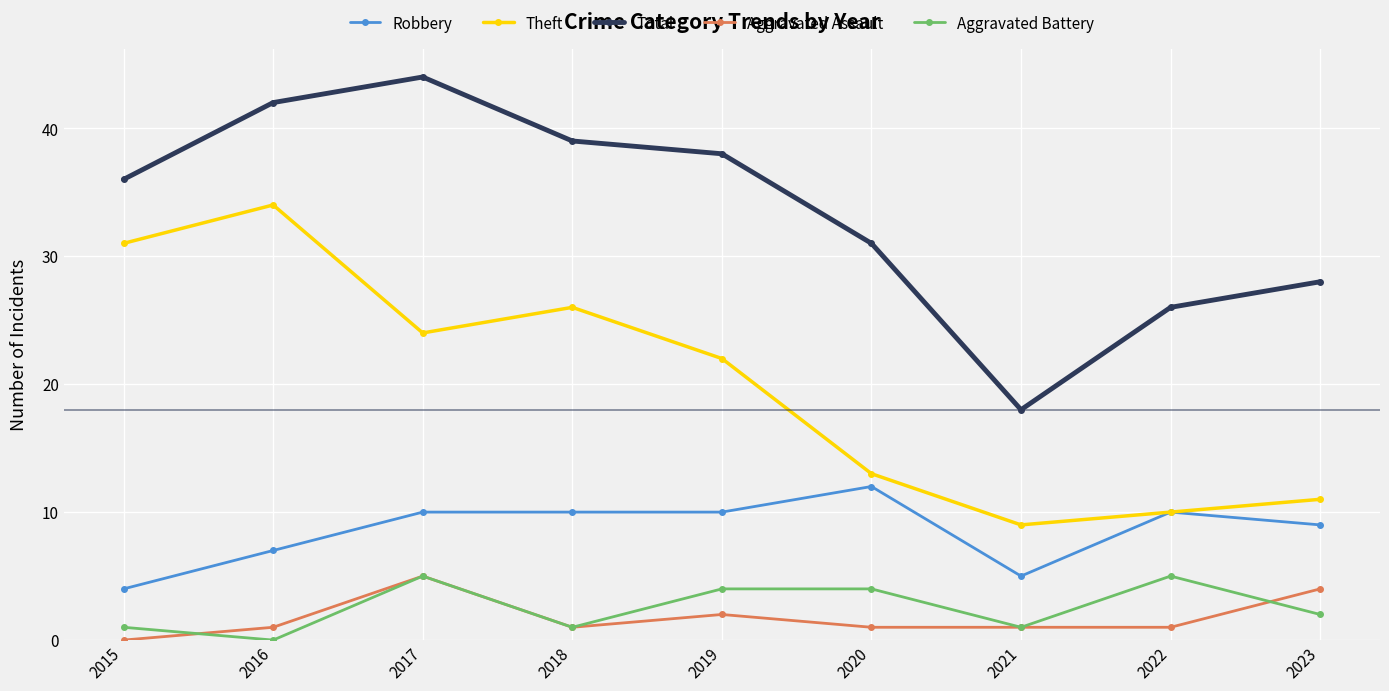

Does the chart have visible grid lines?

Yes